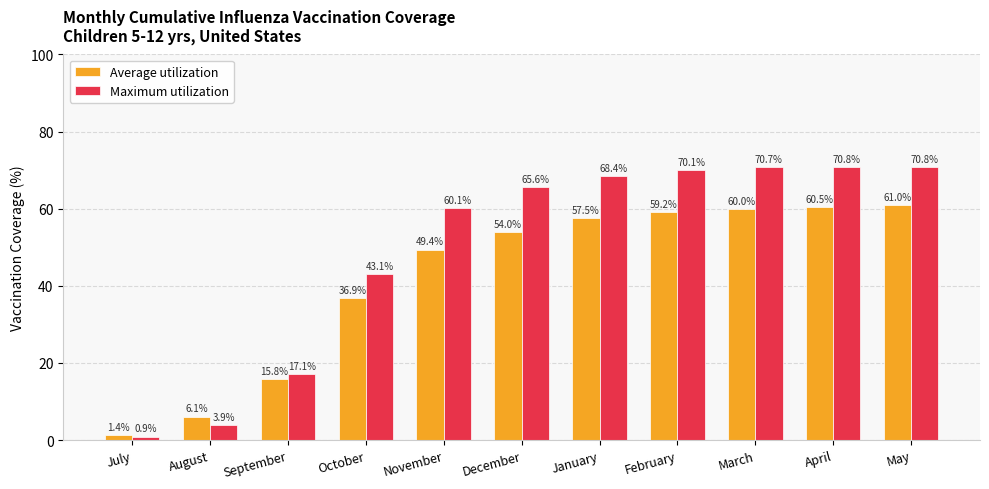

What are all the series names shown in the legend?

Average utilization, Maximum utilization